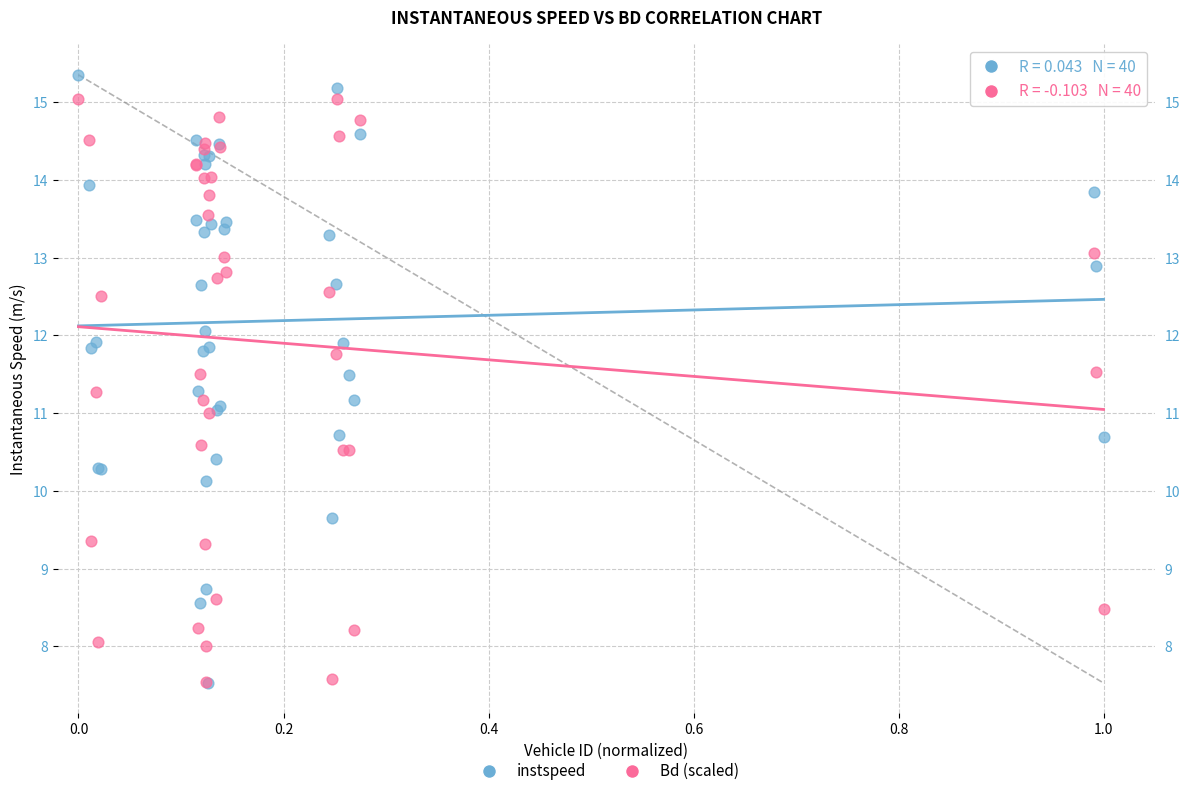

Which series has the widest spread of Y values?

instspeed